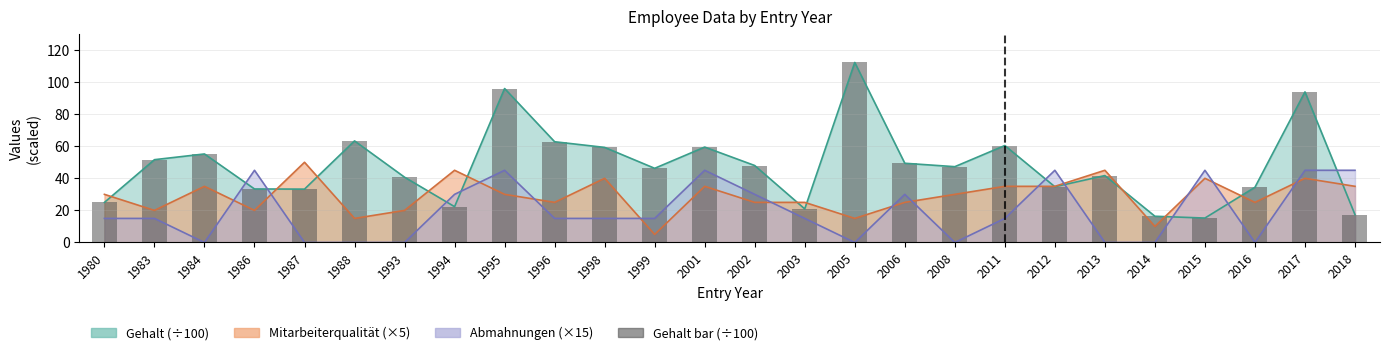

How many data points are less than 47?

13